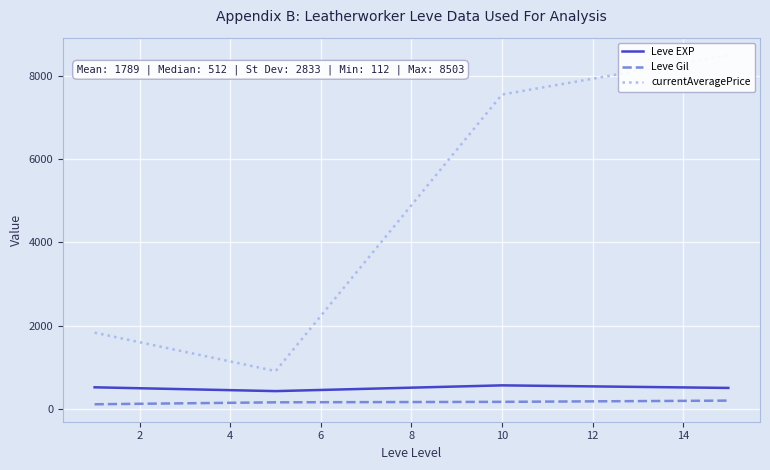

True or false: Leve EXP and Leve Gil intersect in this chart.

False